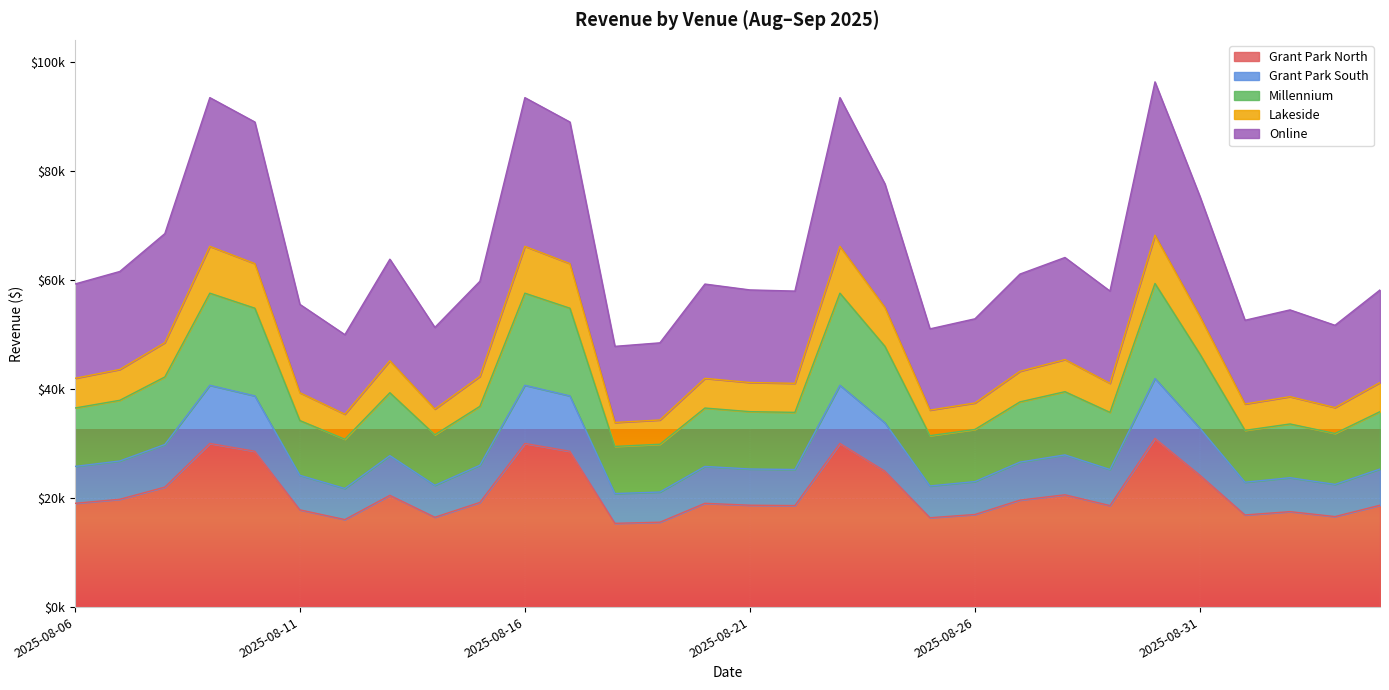

Reading left to right, extract all data points from this chart.

Grant Park North: 2025-08-06=19053.0	2025-08-07=19795.0	2025-08-08=22028.0	2025-08-09=30048.4	2025-08-10=28610.4	2025-08-11=17856.2	2025-08-12=16068.1	2025-08-13=20518.6	2025-08-14=16495.8	2025-08-15=19215.6	2025-08-16=30048.4	2025-08-17=28610.4	2025-08-18=15378.8	2025-08-19=15586.0	2025-08-20=19053.0	2025-08-21=18706.6	2025-08-22=18639.1	2025-08-23=30048.4	2025-08-24=24957.5	2025-08-25=16409.2	2025-08-26=17002.9	2025-08-27=19642.3	2025-08-28=20619.8	2025-08-29=18639.1	2025-08-30=30977.7	2025-08-31=24208.8	2025-09-01=16916.7	2025-09-02=17528.8	2025-09-03=16620.4	2025-09-04=18706.6
Grant Park South: 2025-08-06=36548.2	2025-08-07=37971.5	2025-08-08=42255.0	2025-08-09=57640.0	2025-08-10=54881.6	2025-08-11=34252.4	2025-08-12=30822.4	2025-08-13=39359.6	2025-08-14=31642.9	2025-08-15=36860.0	2025-08-16=57640.0	2025-08-17=54881.6	2025-08-18=29500.2	2025-08-19=29897.7	2025-08-20=36548.2	2025-08-21=35883.7	2025-08-22=35754.2	2025-08-23=57640.0	2025-08-24=47874.5	2025-08-25=31476.7	2025-08-26=32615.7	2025-08-27=37678.6	2025-08-28=39553.7	2025-08-29=35754.2	2025-08-30=59422.7	2025-08-31=46438.3	2025-09-01=32450.2	2025-09-02=33624.4	2025-09-03=31881.9	2025-09-04=35883.7
Millennium: 2025-08-06=59316.0	2025-08-07=61625.9	2025-08-08=68577.8	2025-08-09=93546.9	2025-08-10=89070.1	2025-08-11=55590.0	2025-08-12=50023.2	2025-08-13=63878.8	2025-08-14=51354.9	2025-08-15=59822.0	2025-08-16=93546.9	2025-08-17=89070.1	2025-08-18=47877.4	2025-08-19=48522.5	2025-08-20=59316.0	2025-08-21=58237.5	2025-08-22=58027.4	2025-08-23=93546.9	2025-08-24=77698.0	2025-08-25=51085.2	2025-08-26=52933.7	2025-08-27=61150.5	2025-08-28=64193.7	2025-08-29=58027.4	2025-08-30=96440.1	2025-08-31=75367.0	2025-09-01=52665.1	2025-09-02=54570.8	2025-09-03=51742.7	2025-09-04=58237.5
Lakeside: 2025-08-06=25823.4	2025-08-07=26829.1	2025-08-08=29855.6	2025-08-09=40726.0	2025-08-10=38777.0	2025-08-11=24201.3	2025-08-12=21777.8	2025-08-13=27809.8	2025-08-14=22357.5	2025-08-15=26043.7	2025-08-16=40726.0	2025-08-17=38777.0	2025-08-18=20843.6	2025-08-19=21124.4	2025-08-20=25823.4	2025-08-21=25353.9	2025-08-22=25262.4	2025-08-23=40726.0	2025-08-24=33826.1	2025-08-25=22240.1	2025-08-26=23044.9	2025-08-27=26622.1	2025-08-28=27946.9	2025-08-29=25262.4	2025-08-30=41985.5	2025-08-31=32811.3	2025-09-01=22928.0	2025-09-02=23757.6	2025-09-03=22526.4	2025-09-04=25353.9
Online: 2025-08-06=42000.5	2025-08-07=43636.1	2025-08-08=48558.6	2025-08-09=66238.7	2025-08-10=63068.8	2025-08-11=39362.2	2025-08-12=35420.5	2025-08-13=45231.3	2025-08-14=36363.4	2025-08-15=42358.8	2025-08-16=66238.7	2025-08-17=63068.8	2025-08-18=33901.1	2025-08-19=34357.9	2025-08-20=42000.5	2025-08-21=41236.9	2025-08-22=41088.1	2025-08-23=66238.7	2025-08-24=55016.4	2025-08-25=36172.4	2025-08-26=37481.3	2025-08-27=43299.5	2025-08-28=45454.3	2025-08-29=41088.1	2025-08-30=68287.4	2025-08-31=53365.9	2025-09-01=37291.2	2025-09-02=38640.5	2025-09-03=36638.0	2025-09-04=41236.9